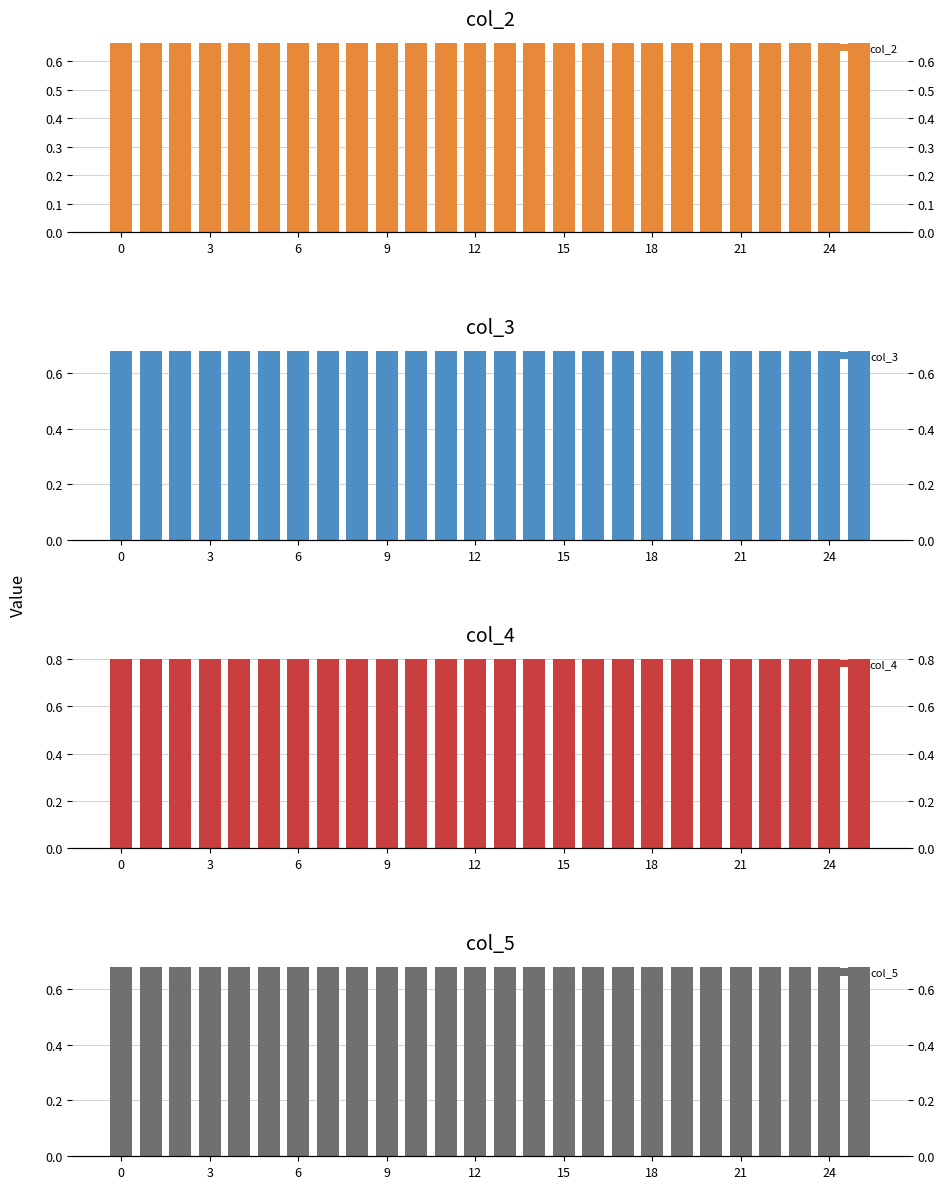

At 12, list the series in order from smallest to largest.

col_2, col_5, col_3, col_4